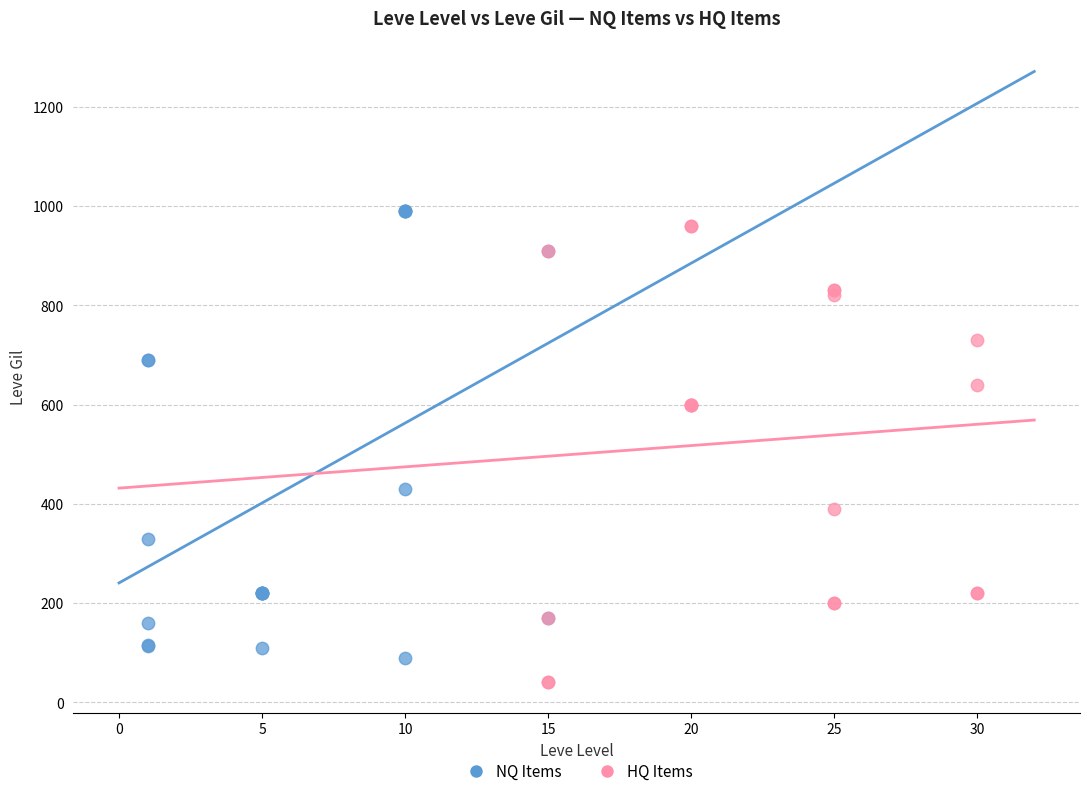

Which series has the largest Y range (max minus min)?

HQ Items